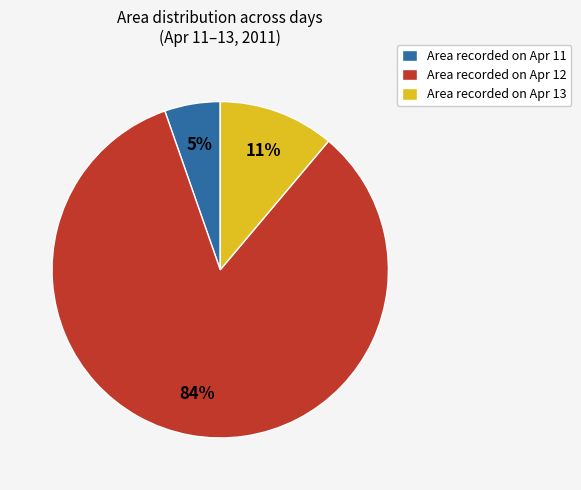

Which slice is the largest?

Area recorded on Apr 12